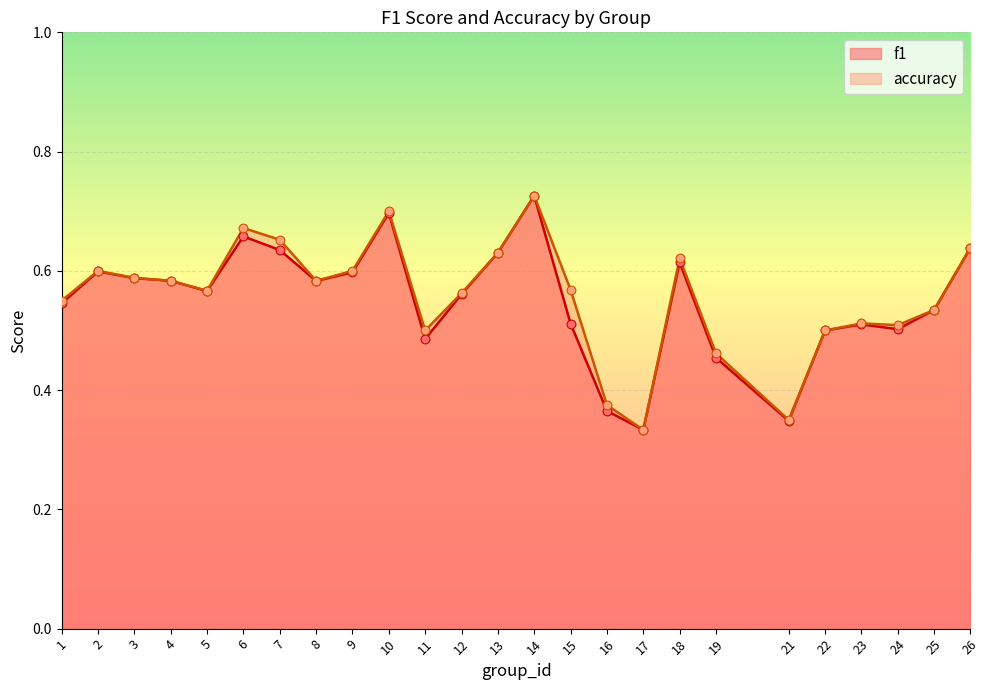

What is the total value across all series at 2?

1.2